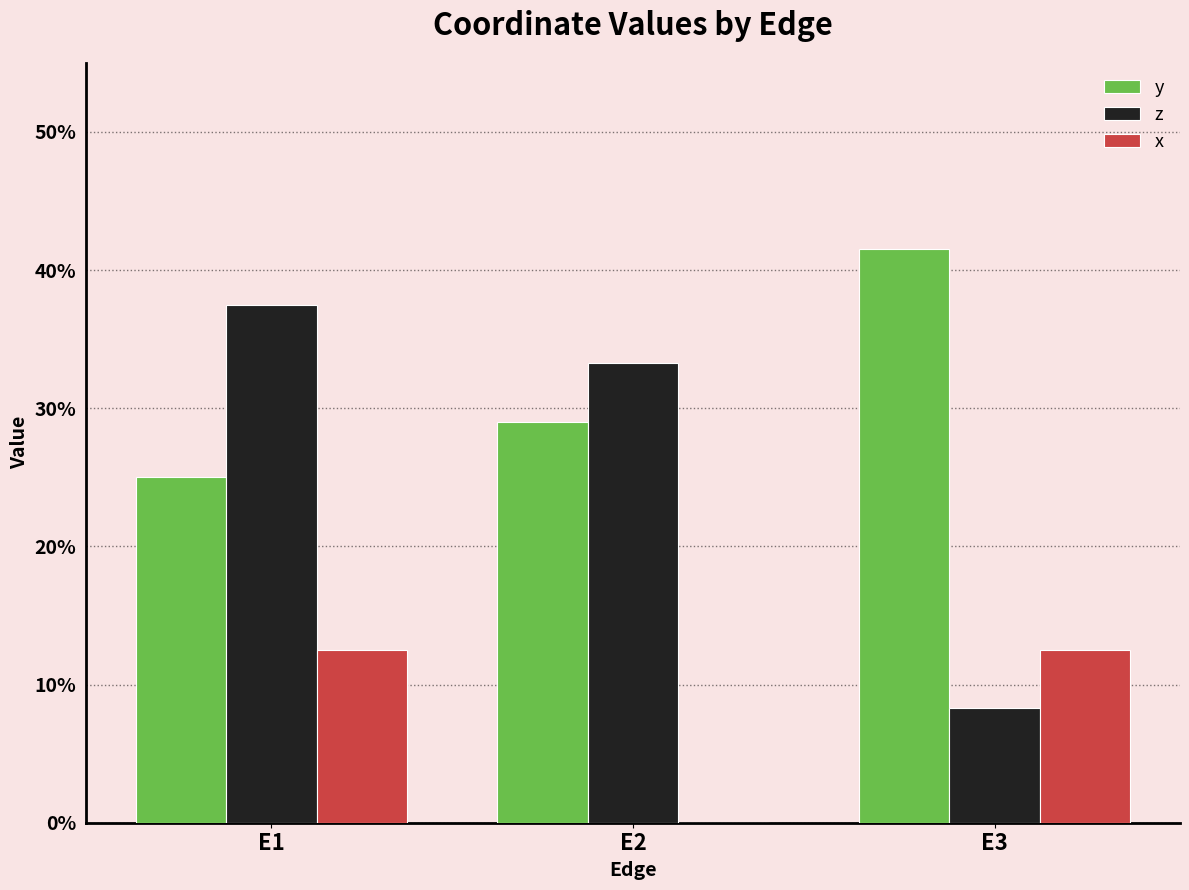

Rank the series by their average value, from lowest to highest.

x, z, y